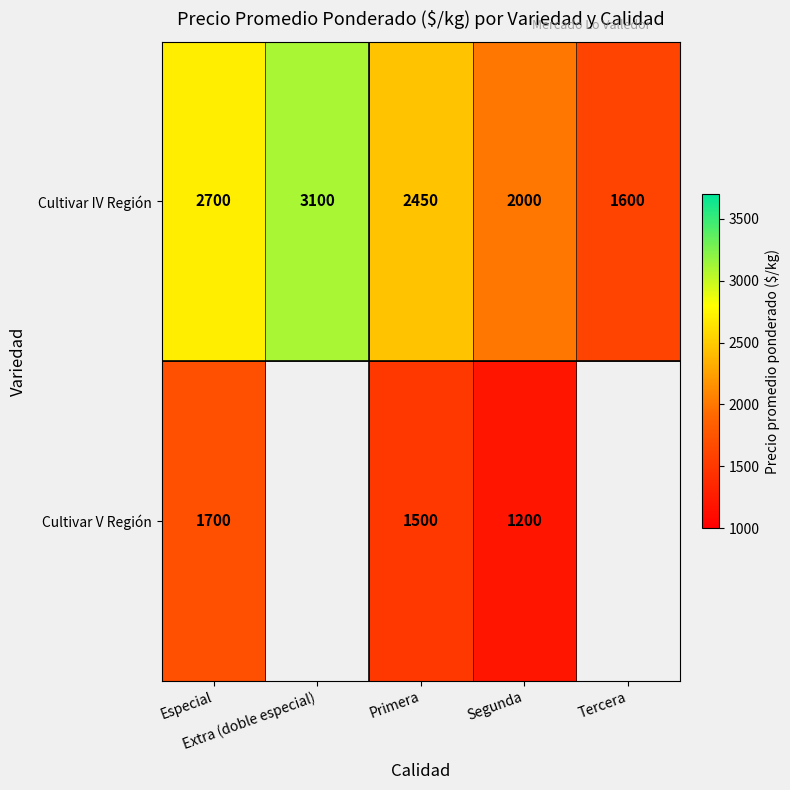

How many Cultivar IV Región values are between 2000 and 2700?

3